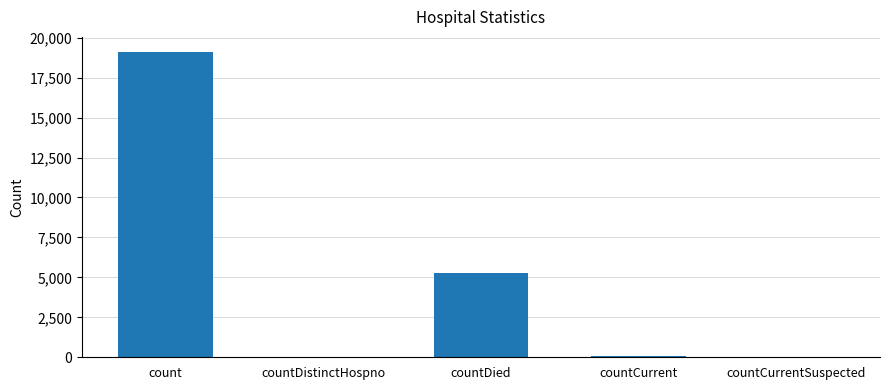

The chart shows a value of 0 at countCurrentSuspected. True or false?

True